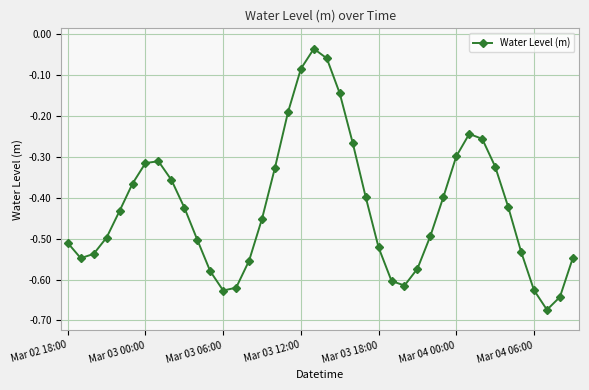

How many interior local peaks (higher than both neighbors) does the data have?

3